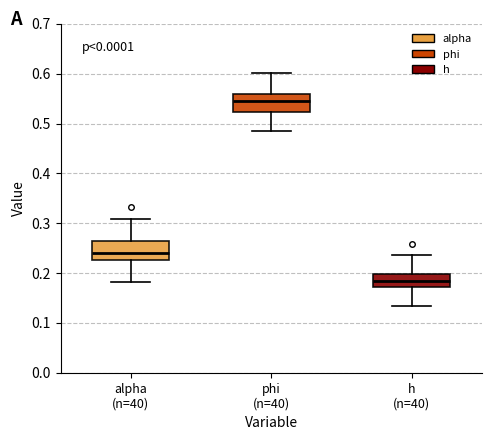

Where does the median line of the box for phi (n=40) sit on the y-axis? The values are not printed on the chart, so give them approximately, as read against the axis.

0.55